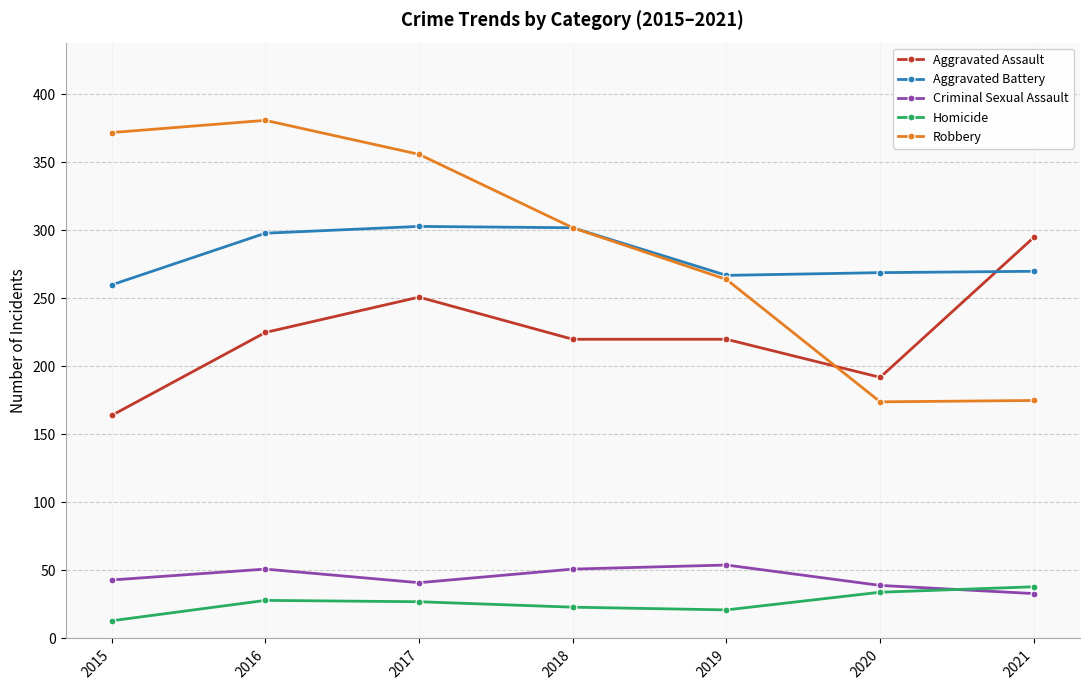

Which label corresponds to the largest value in the chart?

2016